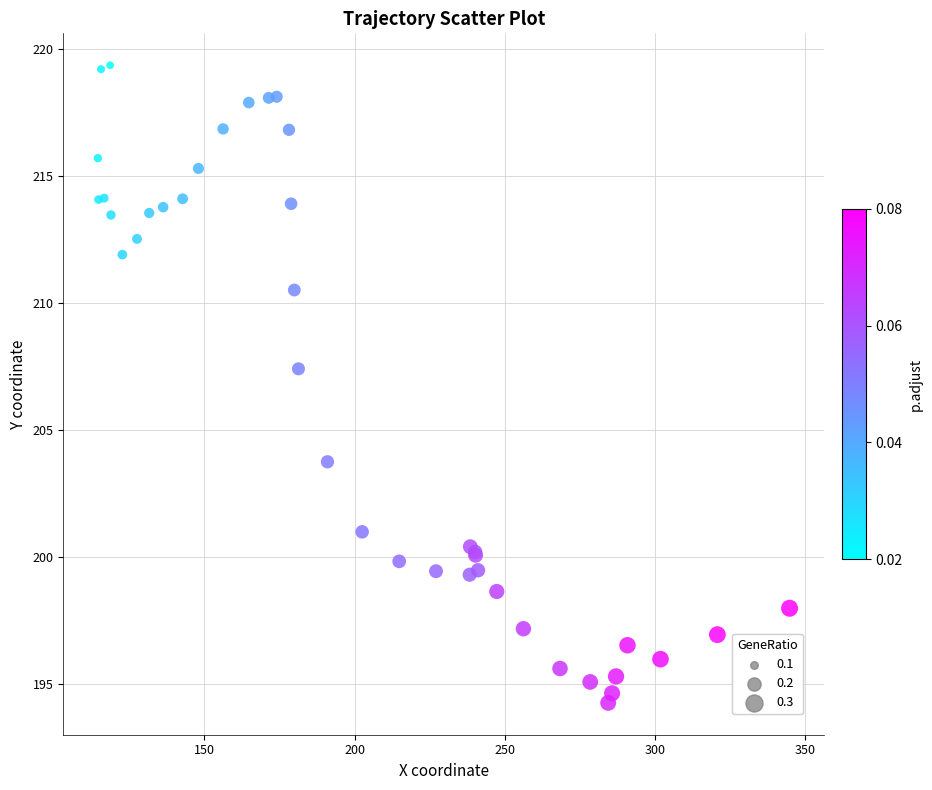

What Y value in the scatter plot is closest to 206?

207.4